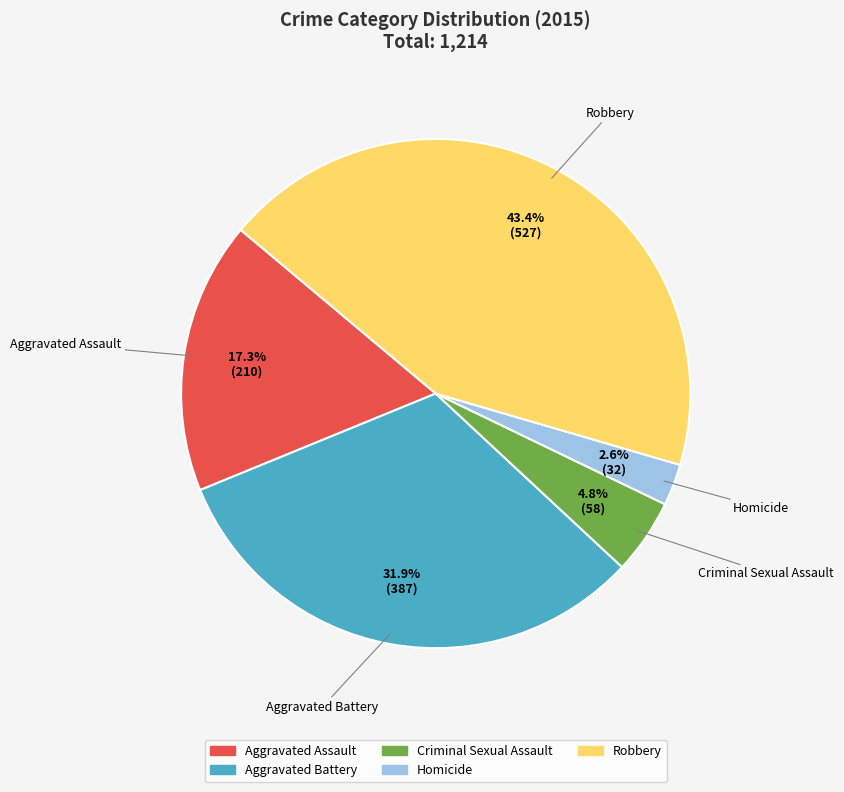

Combined, what portion of the pie is Aggravated Battery and Criminal Sexual Assault?

36.7%